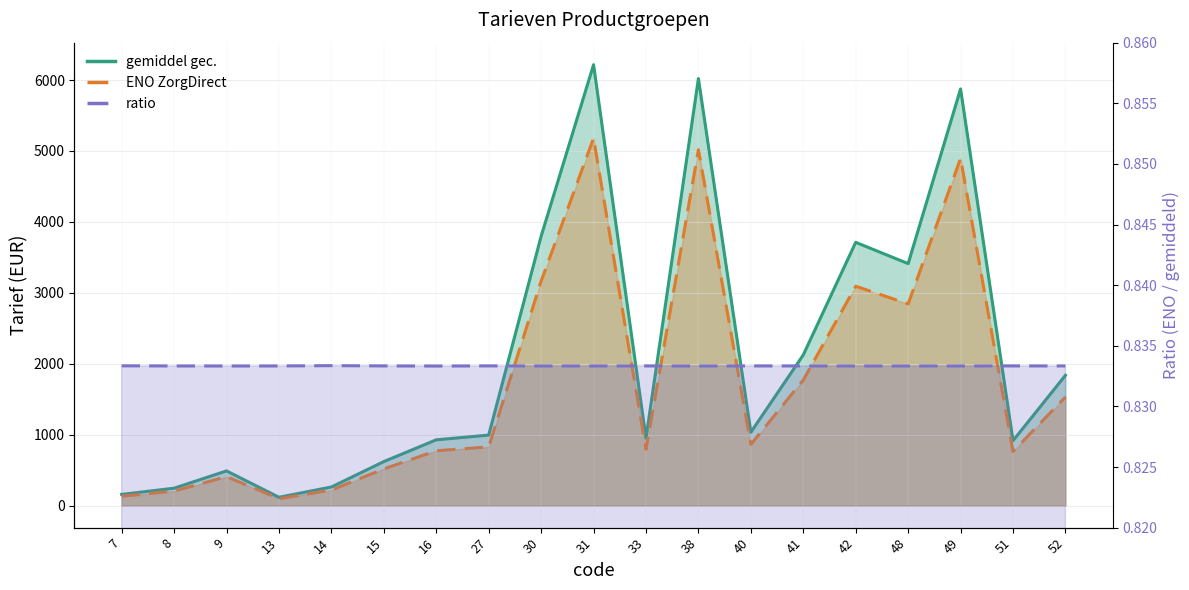

How many lines are shown in the chart?

3